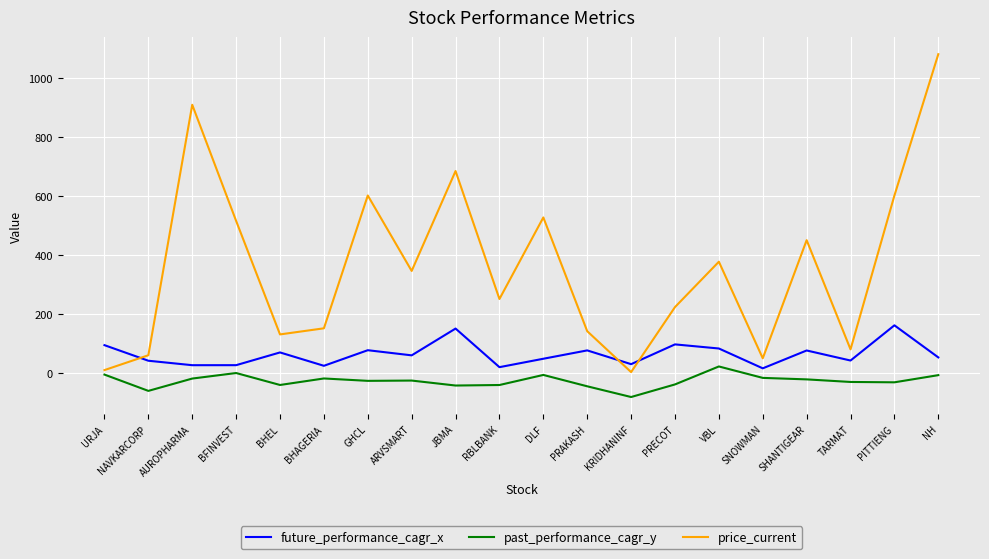

What is the minimum value for future_performance_cagr_x?

15.8